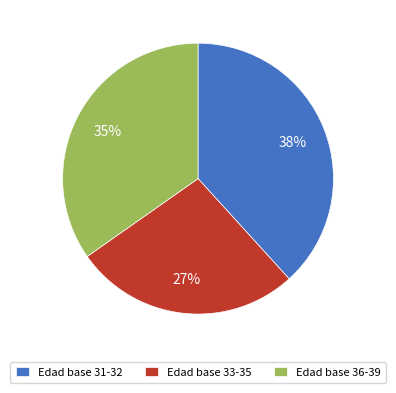

The Edad base 36-39 slice represents 47% of the pie. True or false?

False